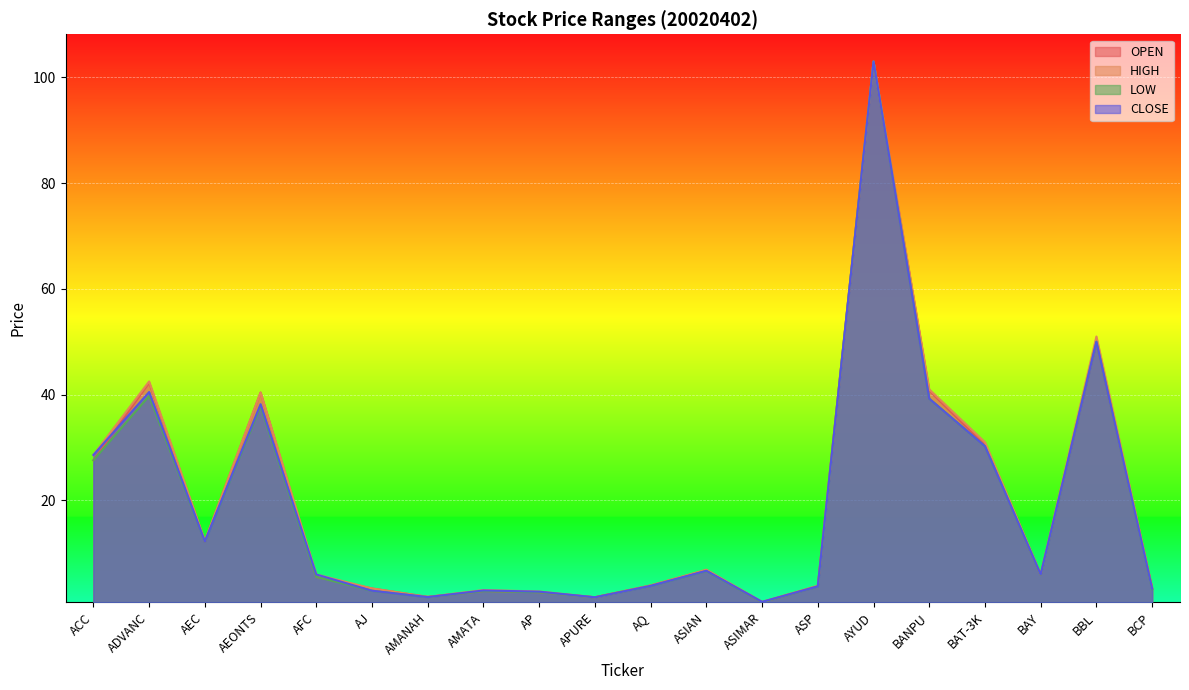

How many data points does each series have?

20